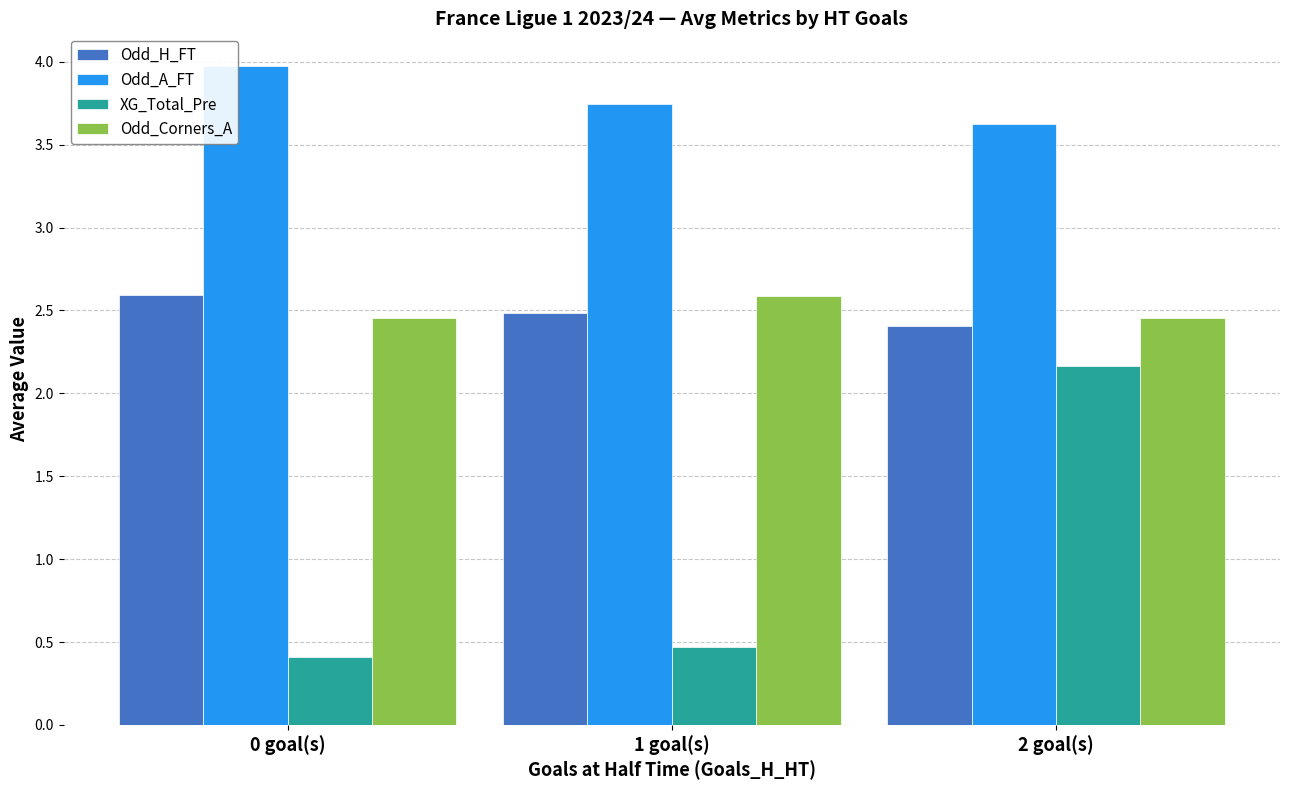

The Odd_H_FT series shows 1.3 at 1 goal(s). True or false?

False